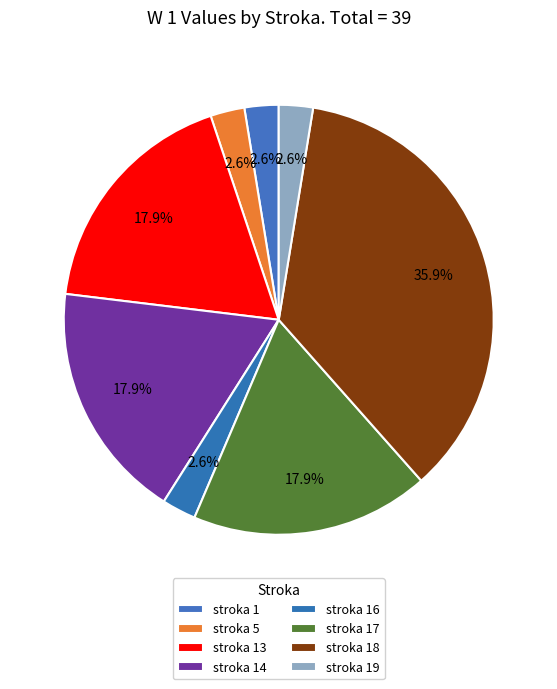

How many slices are in this pie chart?

8